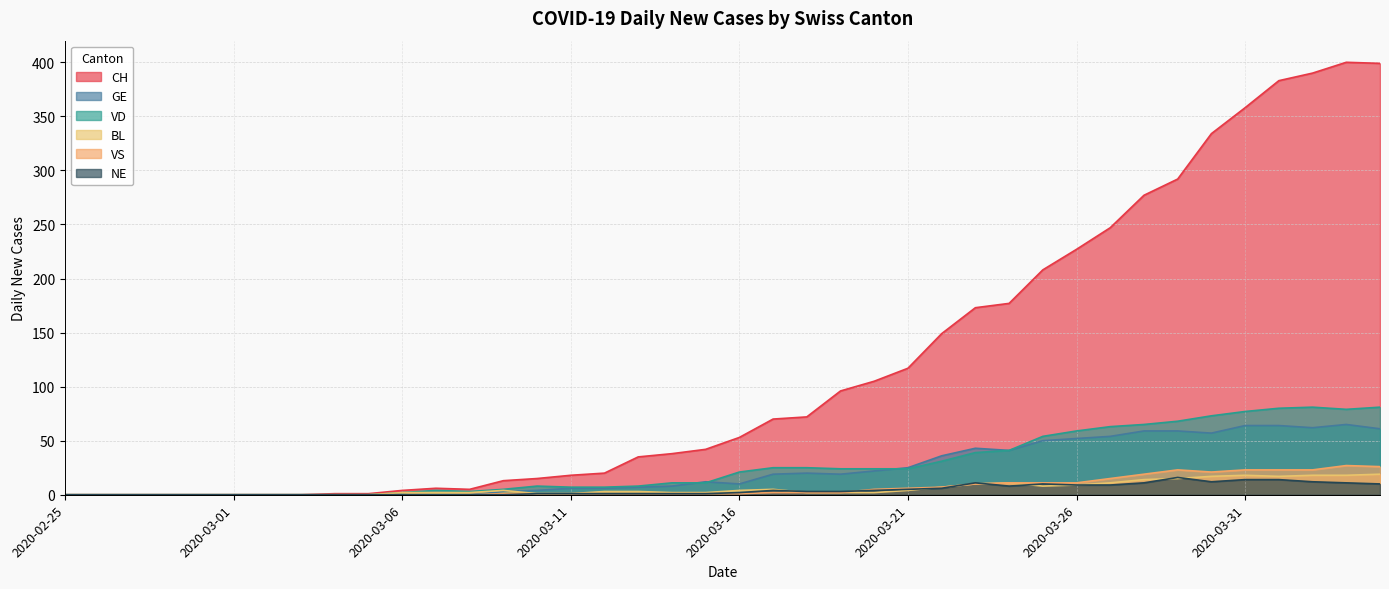

What is the total value across all series at 2020-03-19?

146